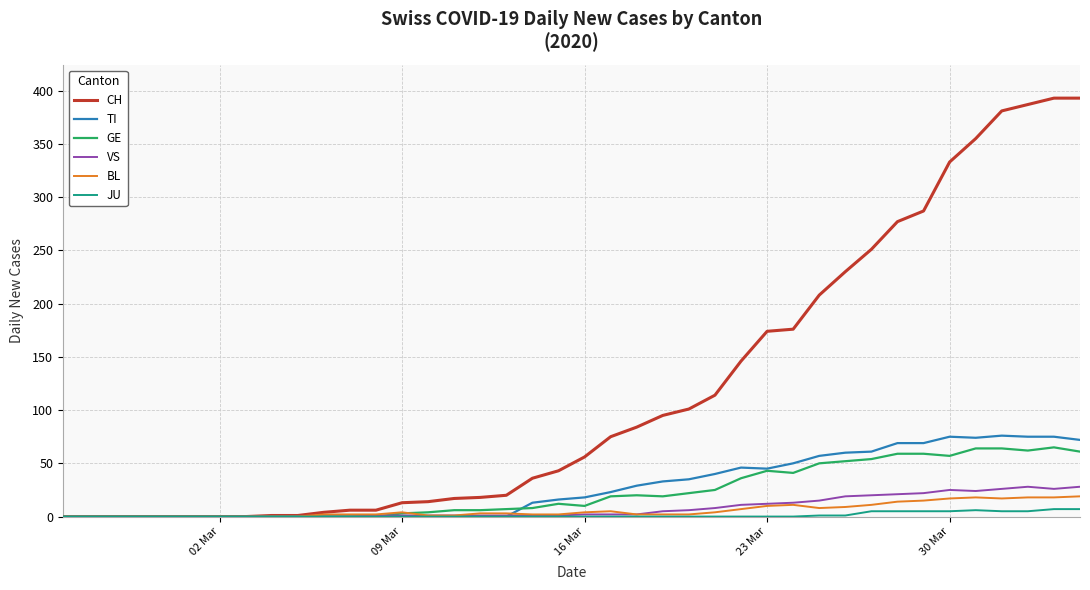

Which series has the widest spread of values?

CH